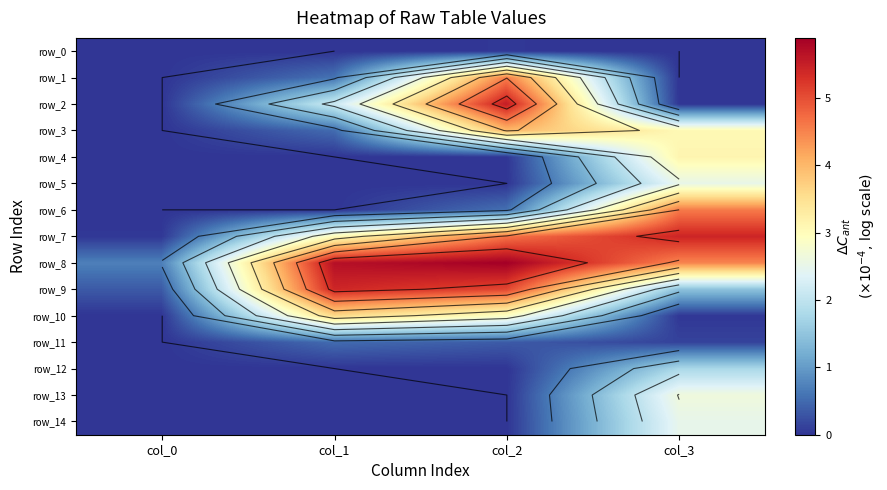

Which category has the highest value across all series?

col_2